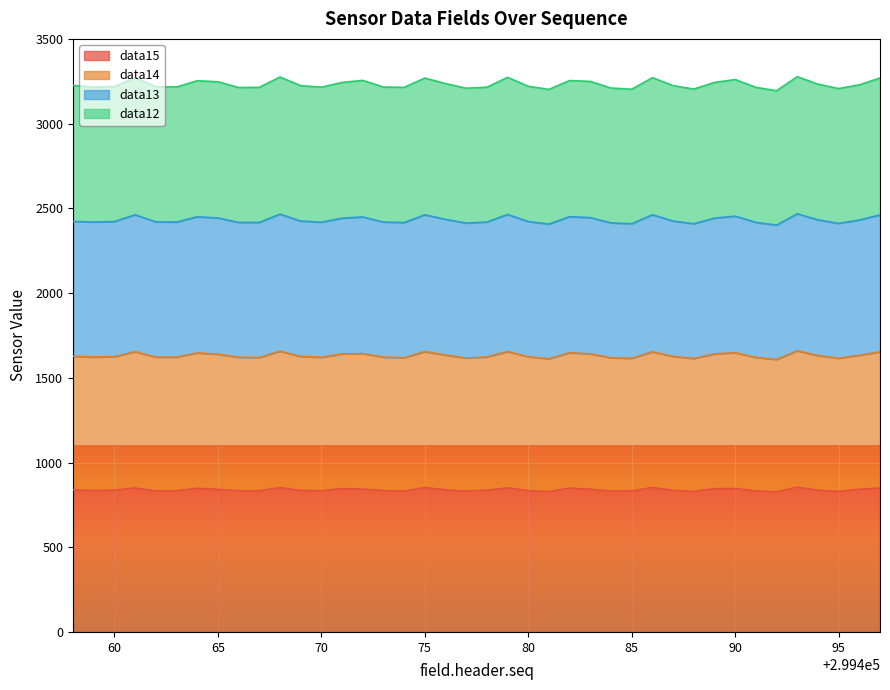

What is the maximum value for data15?

854